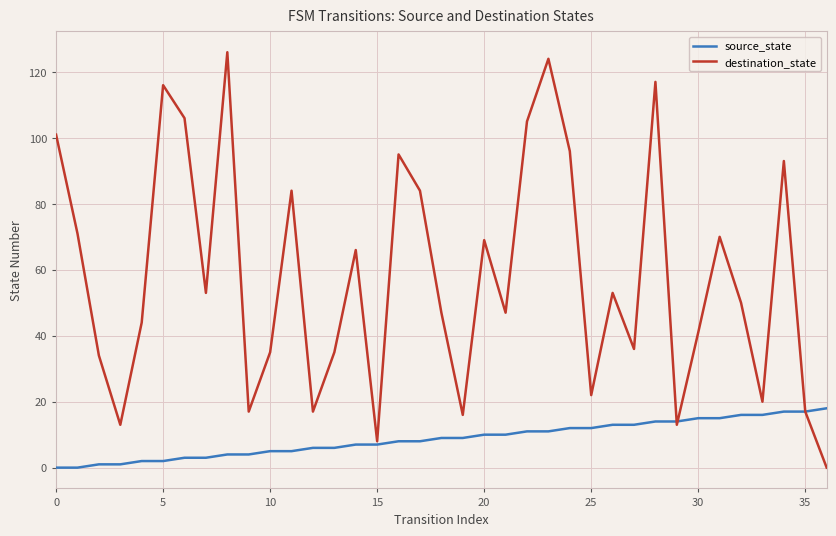

Which series has the largest range (max minus min)?

destination_state